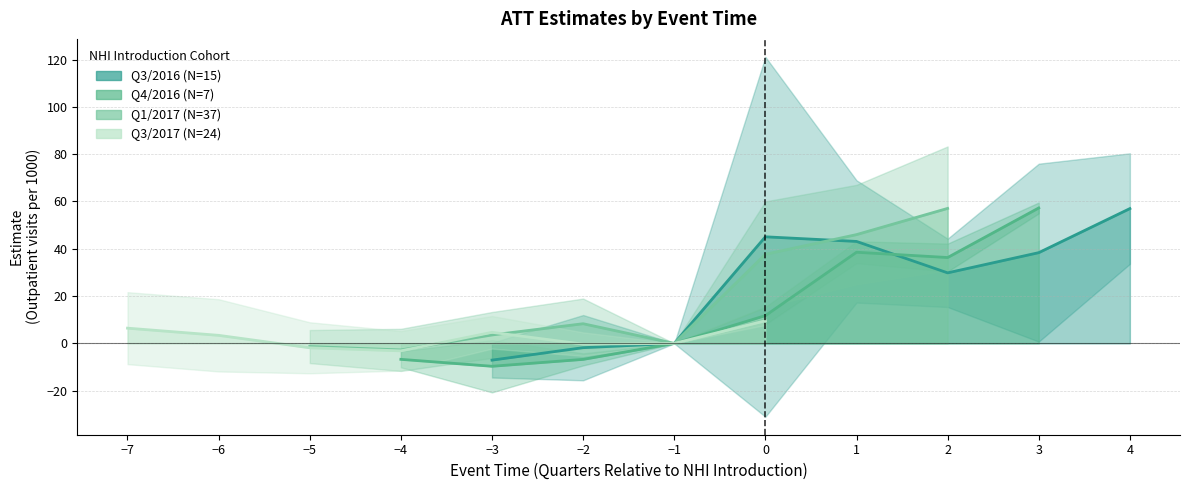

How many series are shown in this chart?

4